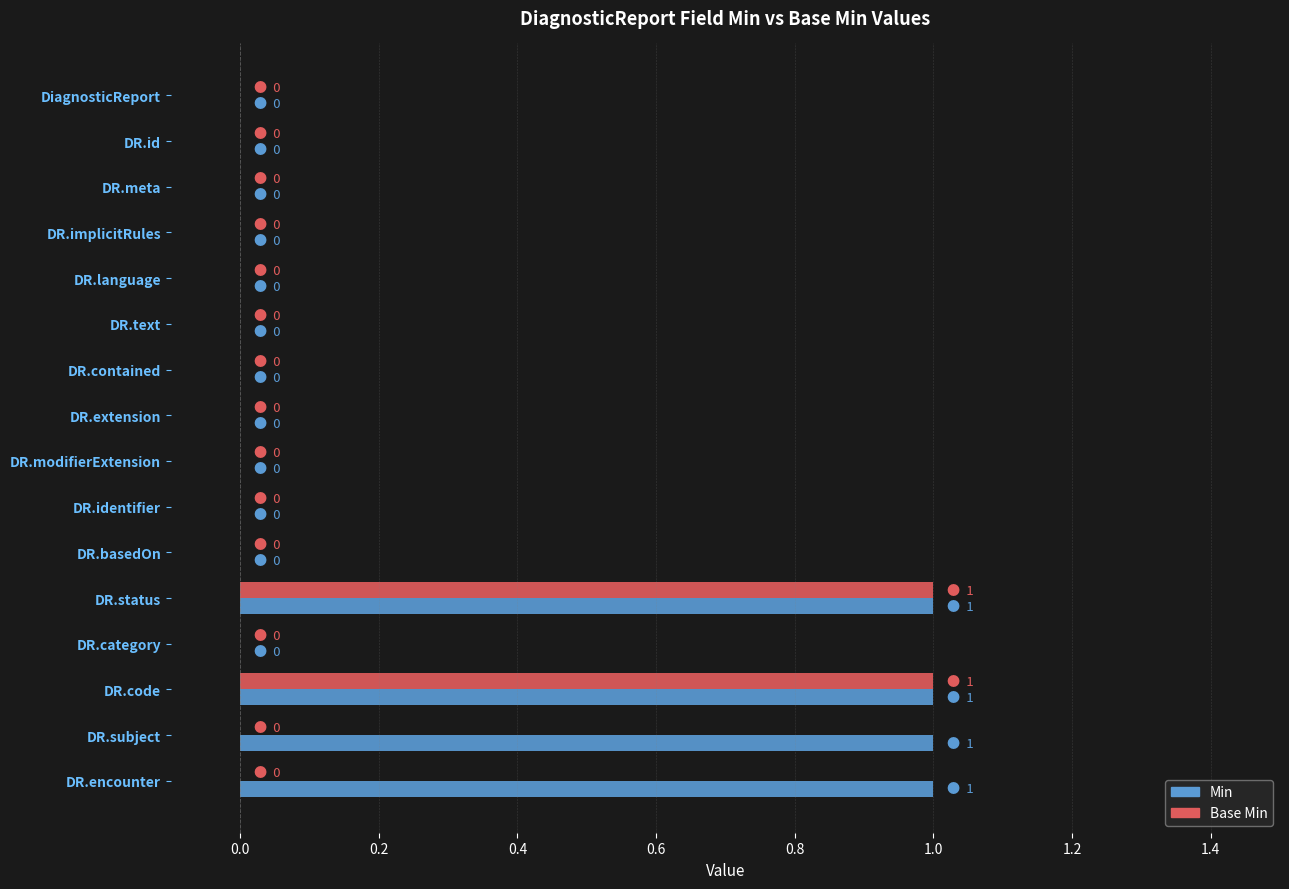

Is it true that Base Min equals 0 at DR.meta?

True